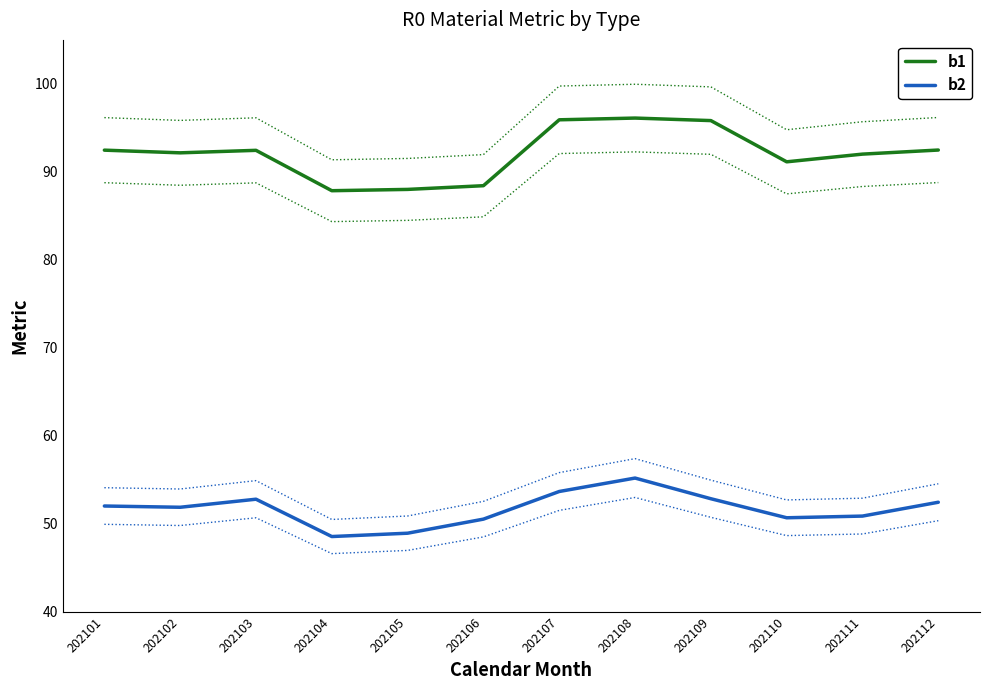

How many interior local peaks does the b1 series have?

2